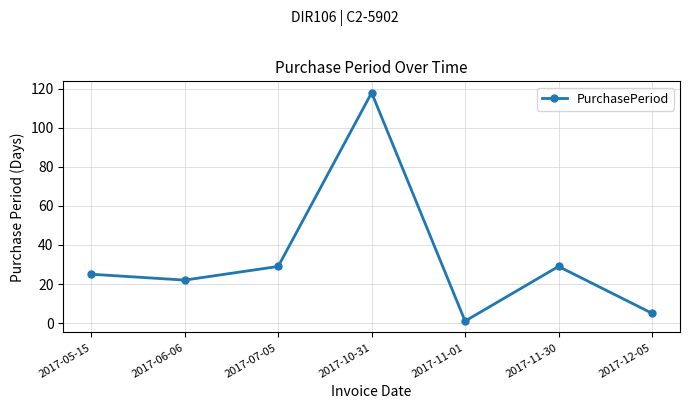

Does the chart have visible grid lines?

Yes